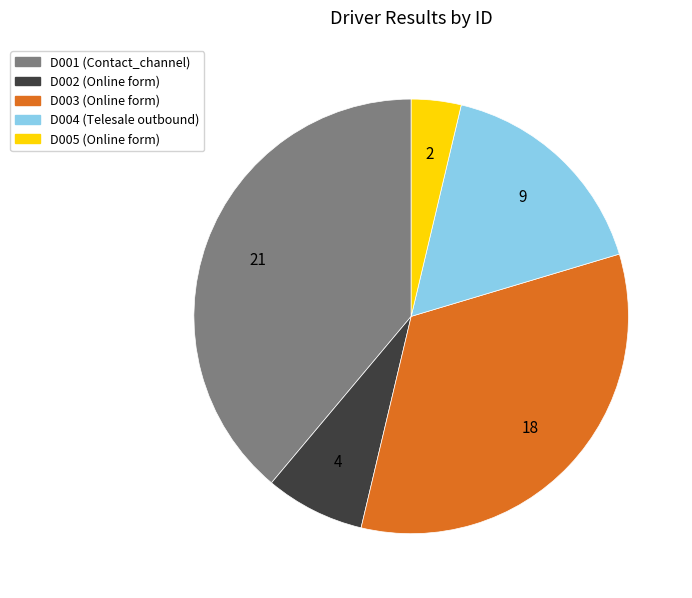

Which has a higher value, D003 or D002?

D003